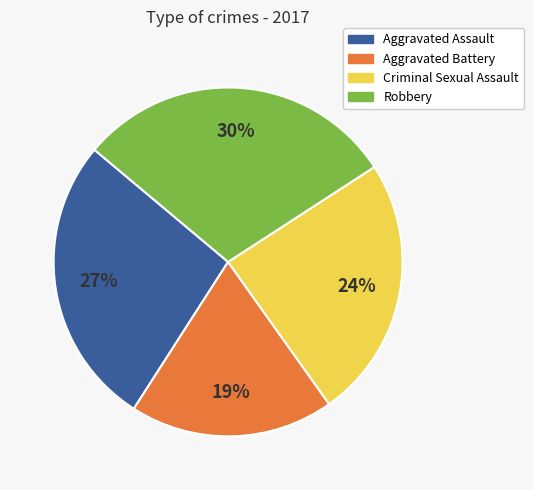

What is the smallest slice in the pie chart?

Aggravated Battery